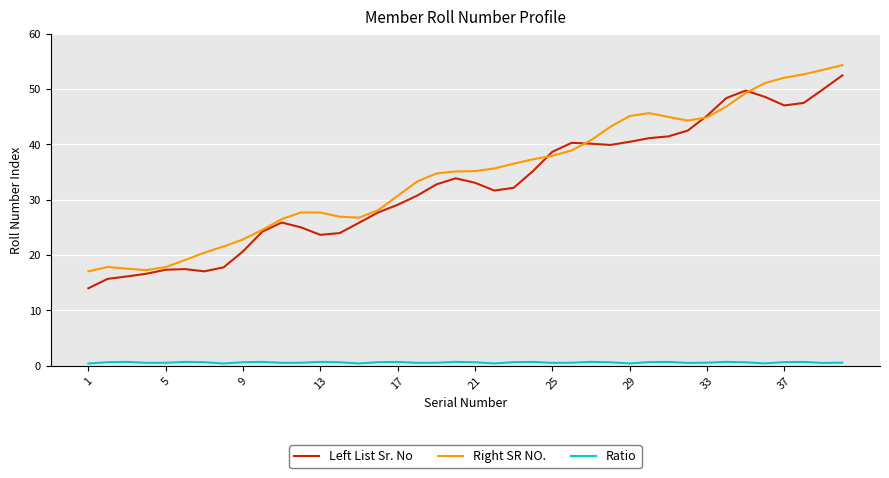

True or false: Right SR NO. and Ratio cross at least once.

False